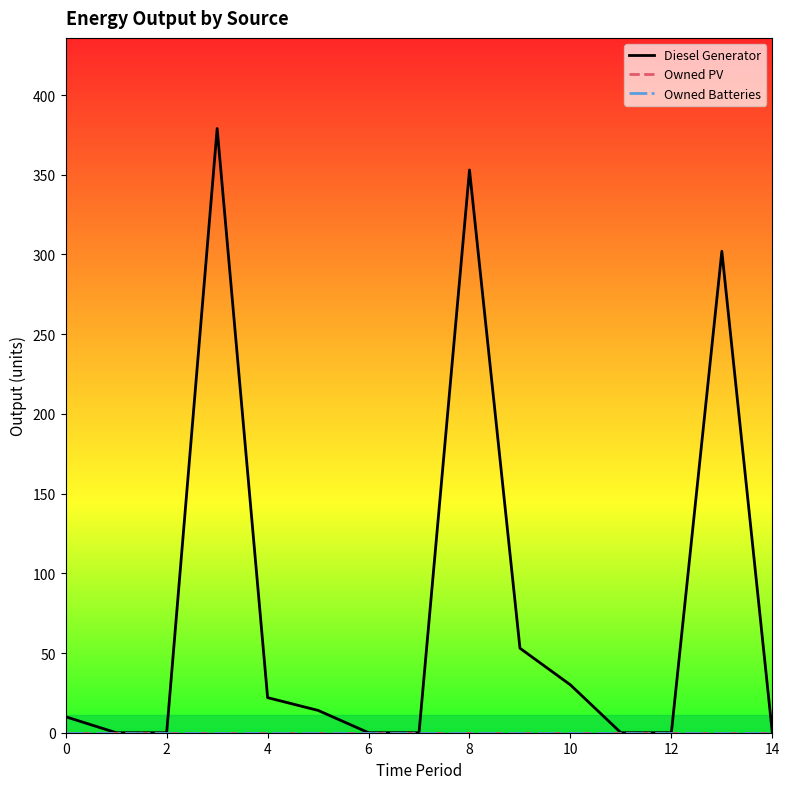

Does the chart have visible grid lines?

No